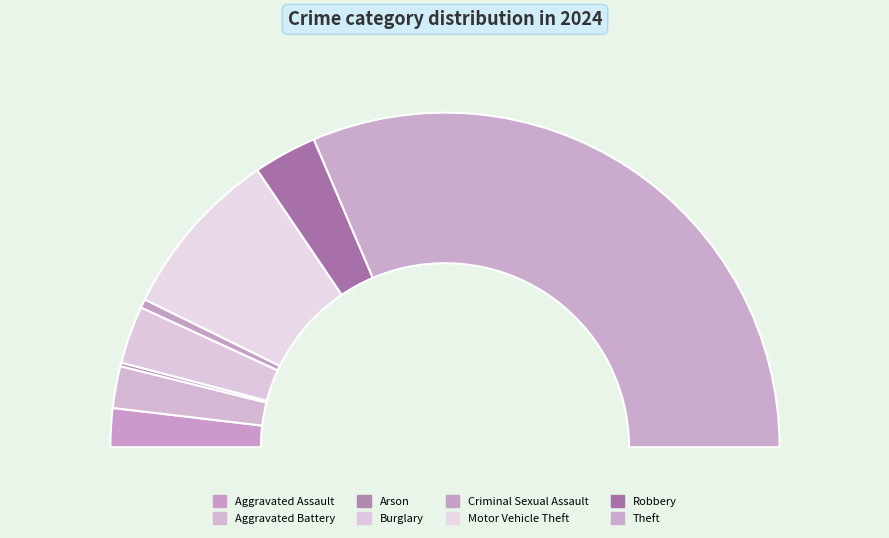

Is it true that Arson is 1% of the pie?

False